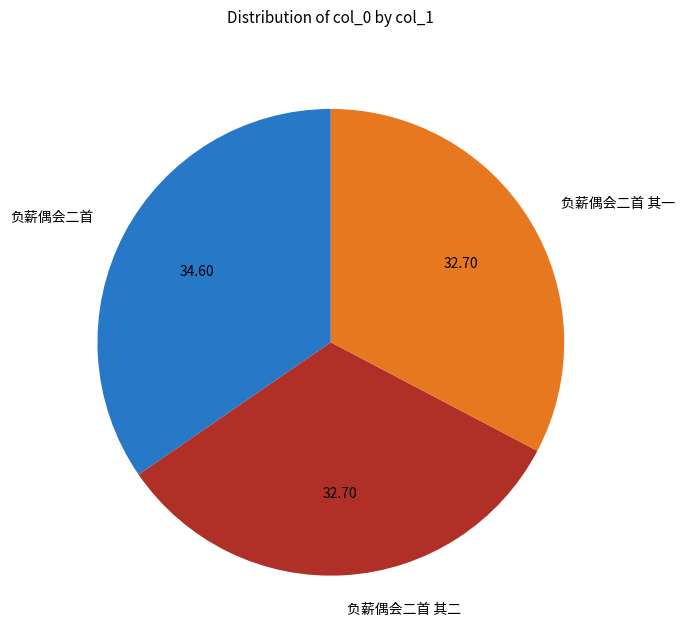

What is the largest slice in the pie chart?

负薪偶会二首